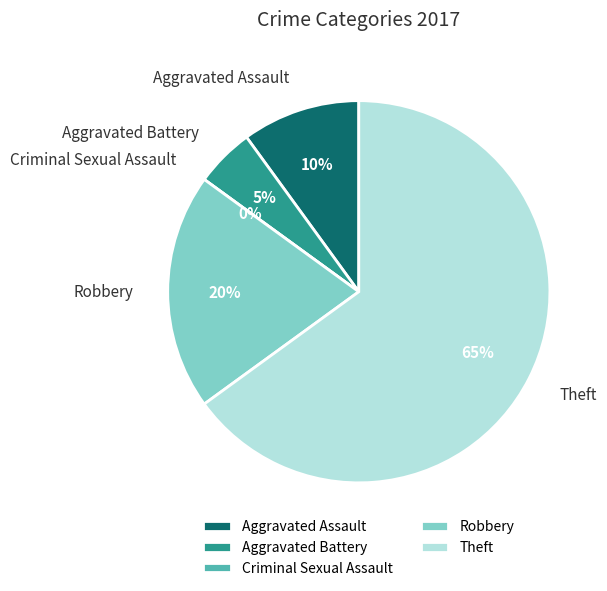

Do Aggravated Assault and Theft together represent more than half of the pie?

Yes